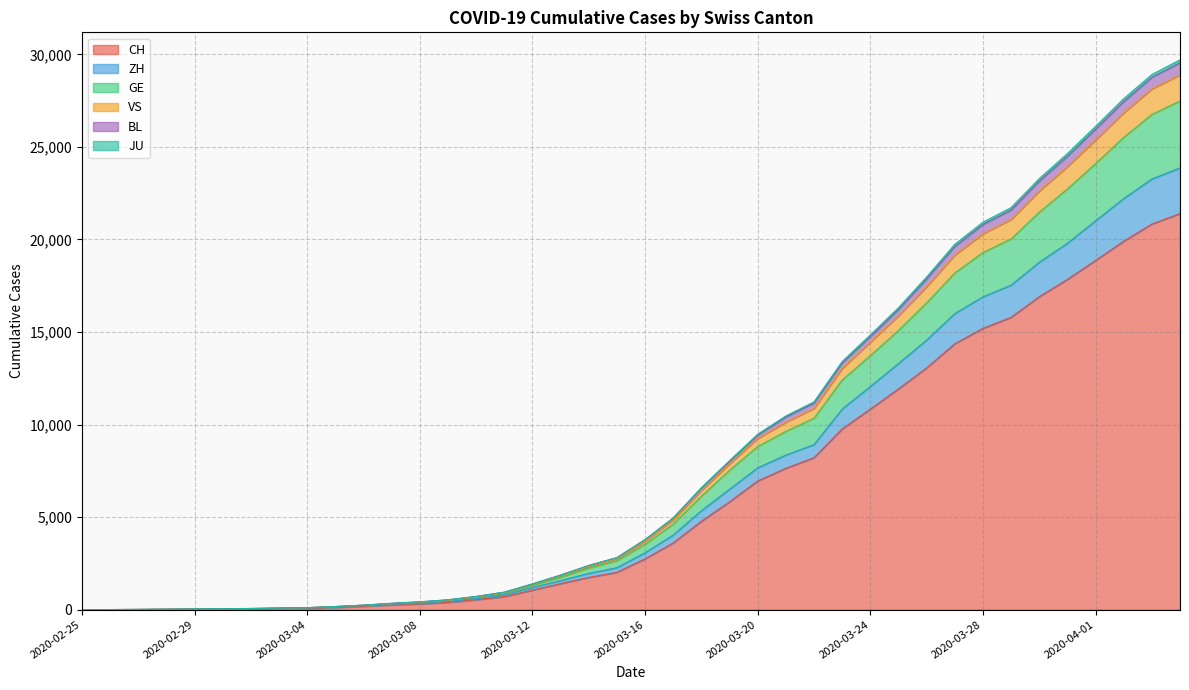

At which label does JU first exceed 3704?

2020-03-17